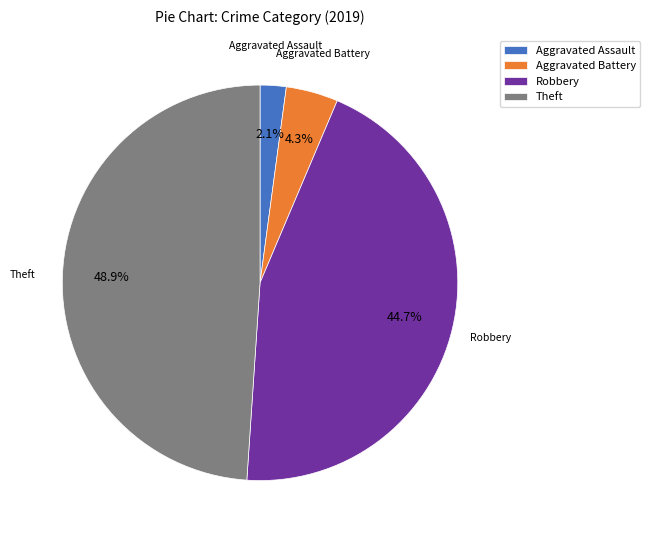

Rank the categories by value from lowest to highest.

Aggravated Assault, Aggravated Battery, Robbery, Theft